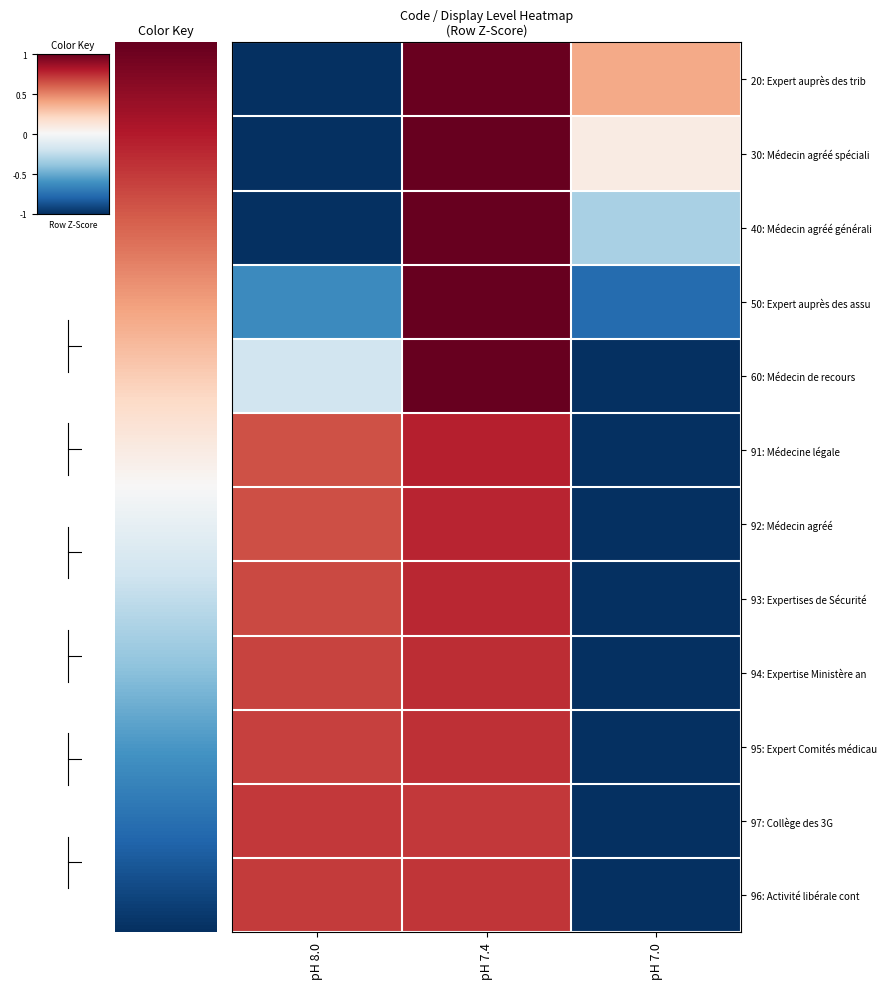

Reading left to right, transcribe all the data shown in this chart.

20: Expert auprès des trib: pH 8.0=-1.4	pH 7.4=1.0	pH 7.0=0.4
30: Médecin agréé spéciali: pH 8.0=-1.3	pH 7.4=1.2	pH 7.0=0.1
40: Médecin agréé générali: pH 8.0=-1.0	pH 7.4=1.4	pH 7.0=-0.3
50: Expert auprès des assu: pH 8.0=-0.6	pH 7.4=1.4	pH 7.0=-0.8
60: Médecin de recours: pH 8.0=-0.2	pH 7.4=1.3	pH 7.0=-1.1
91: Médecine légale: pH 8.0=0.6	pH 7.4=0.8	pH 7.0=-1.4
92: Médecin agréé: pH 8.0=0.6	pH 7.4=0.8	pH 7.0=-1.4
93: Expertises de Sécurité: pH 8.0=0.7	pH 7.4=0.8	pH 7.0=-1.4
94: Expertise Ministère an: pH 8.0=0.7	pH 7.4=0.7	pH 7.0=-1.4
95: Expert Comités médicau: pH 8.0=0.7	pH 7.4=0.7	pH 7.0=-1.4
97: Collège des 3G: pH 8.0=0.7	pH 7.4=0.7	pH 7.0=-1.4
96: Activité libérale cont: pH 8.0=0.7	pH 7.4=0.7	pH 7.0=-1.4